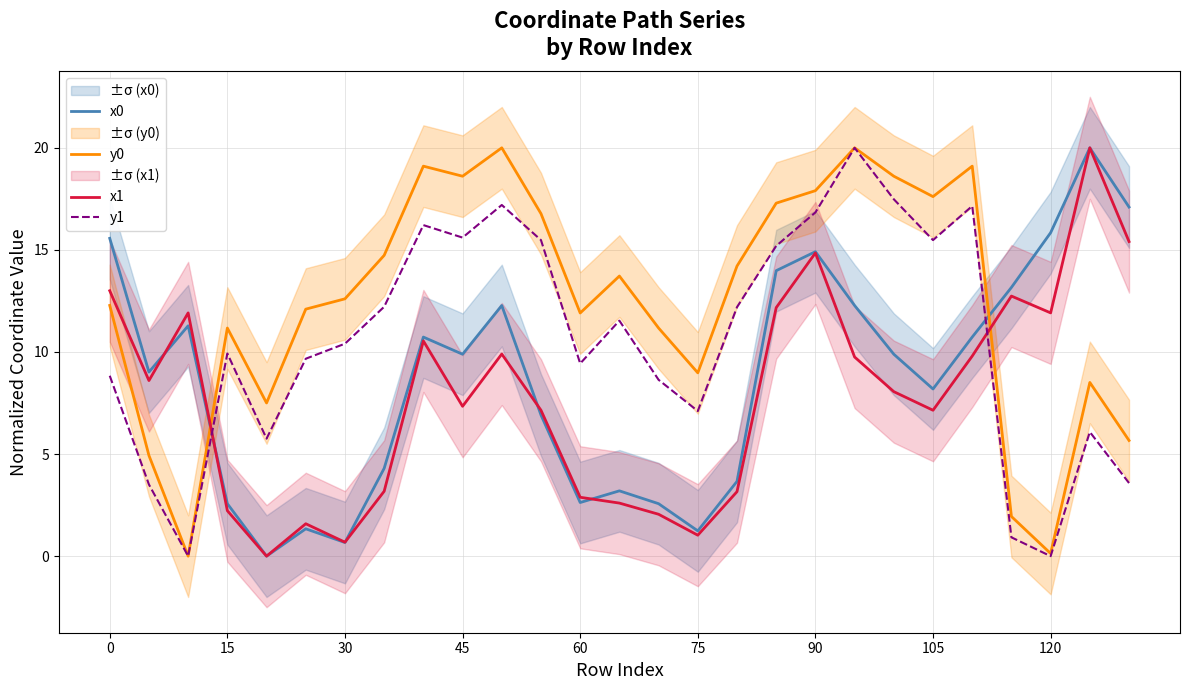

The value of y1 at 30 is 4.6. True or false?

False